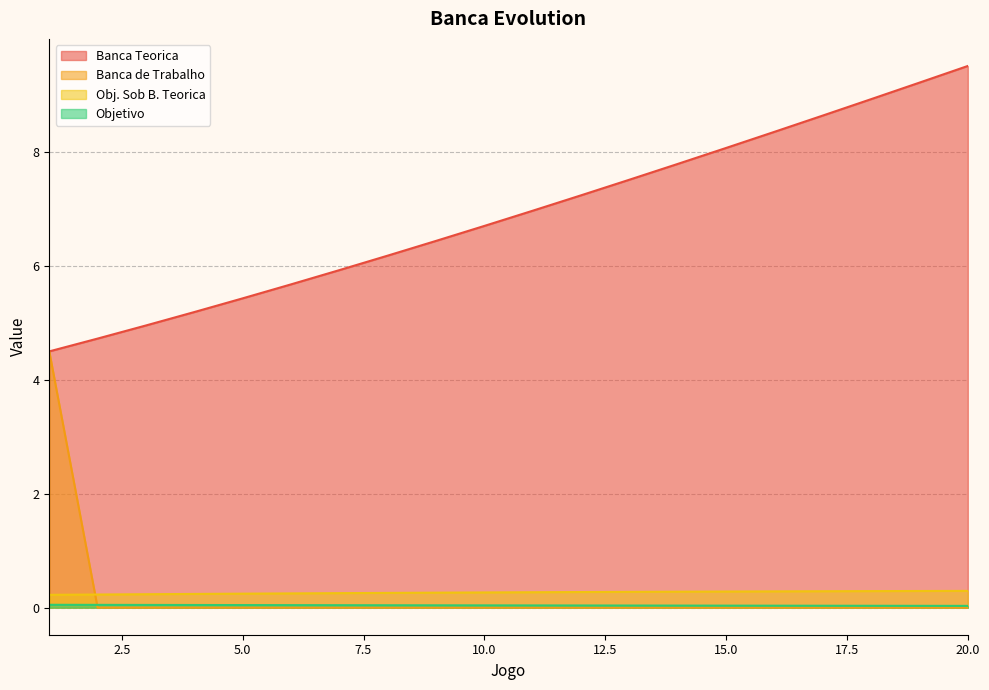

Reading left to right, list all the values displayed in this chart.

Banca Teorica: 1=4.5	2=4.7	3=5.0	4=5.2	5=5.4	6=5.7	7=5.9	8=6.2	9=6.4	10=6.7	11=7.0	12=7.2	13=7.5	14=7.8	15=8.1	16=8.4	17=8.6	18=8.9	19=9.2	20=9.5
Banca de Trabalho: 1=4.5	2=0.0	3=0.0	4=0.0	5=0.0	6=0.0	7=0.0	8=0.0	9=0.0	10=0.0	11=0.0	12=0.0	13=0.0	14=0.0	15=0.0	16=0.0	17=0.0	18=0.0	19=0.0	20=0.0
Obj. Sob B. Teorica: 1=0.2	2=0.2	3=0.2	4=0.2	5=0.2	6=0.3	7=0.3	8=0.3	9=0.3	10=0.3	11=0.3	12=0.3	13=0.3	14=0.3	15=0.3	16=0.3	17=0.3	18=0.3	19=0.3	20=0.3
Objetivo: 1=0.1	2=0.0	3=0.0	4=0.0	5=0.0	6=0.0	7=0.0	8=0.0	9=0.0	10=0.0	11=0.0	12=0.0	13=0.0	14=0.0	15=0.0	16=0.0	17=0.0	18=0.0	19=0.0	20=0.0